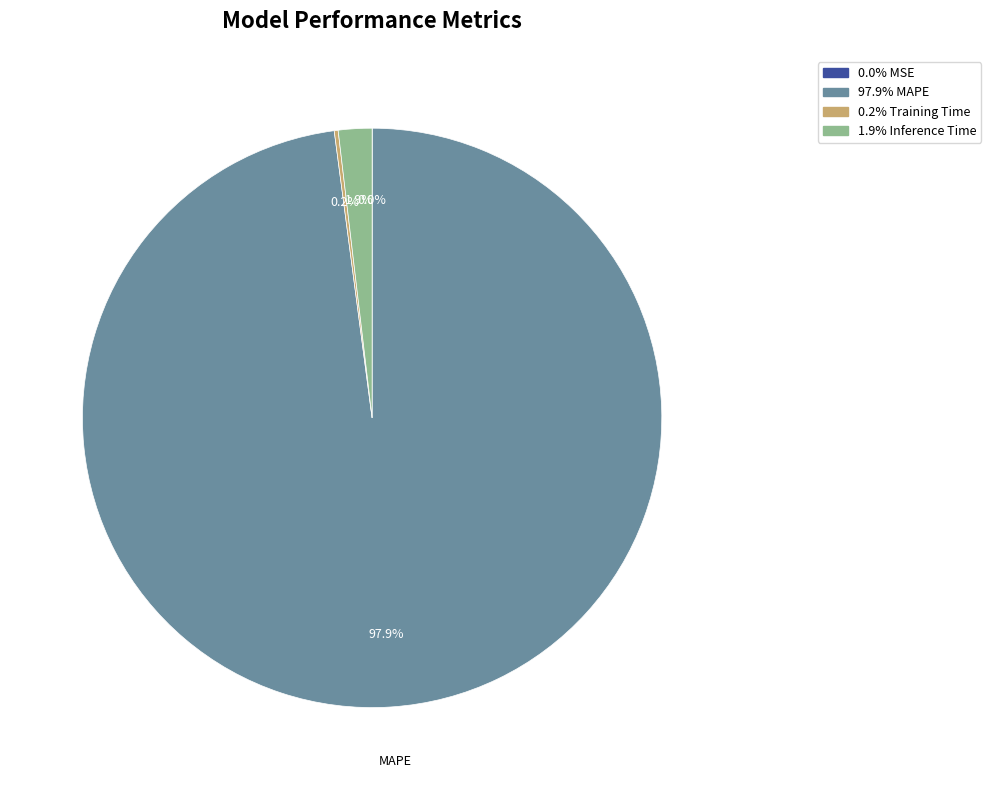

Is there any slice that represents more than half of the pie?

Yes